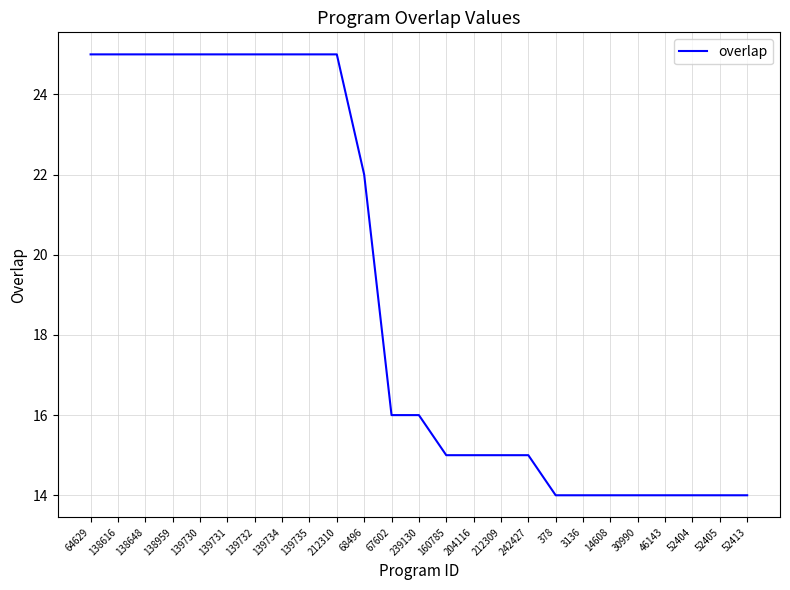

What is the difference between the maximum and minimum values?

11